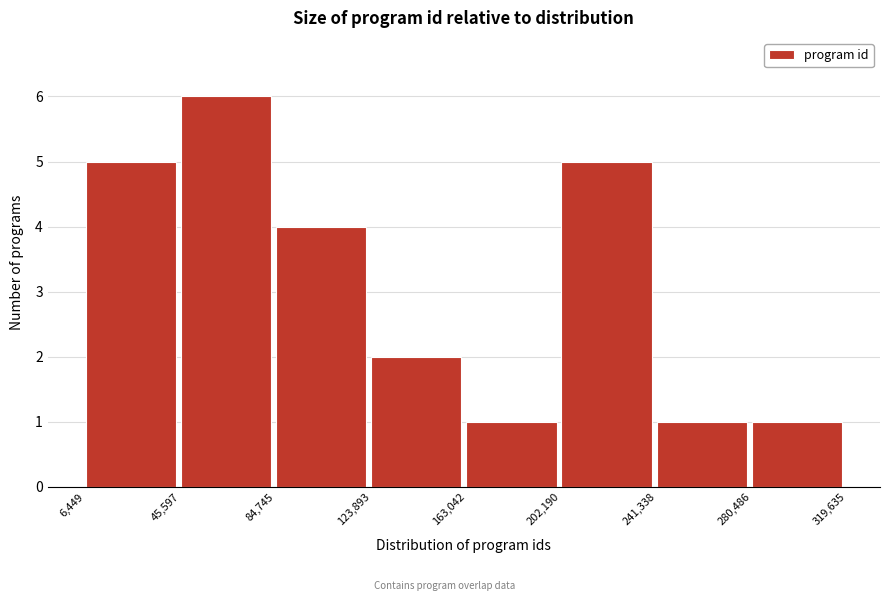

Reading left to right, list every bar in this chart as the range it spans on the x-axis followed by its height. The values are not printed on the chart, so give them approximately, as read against the axis.

6,449 to 45,597: 5
45,597 to 84,745: 6
84,745 to 123,893: 4
123,893 to 163,042: 2
163,042 to 202,190: 1
202,190 to 241,338: 5
241,338 to 280,486: 1
280,486 to 319,635: 1